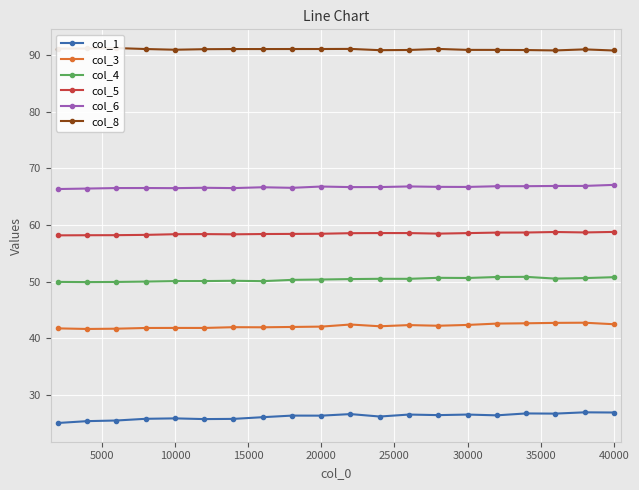

True or false: col_4 and col_5 intersect in this chart.

False